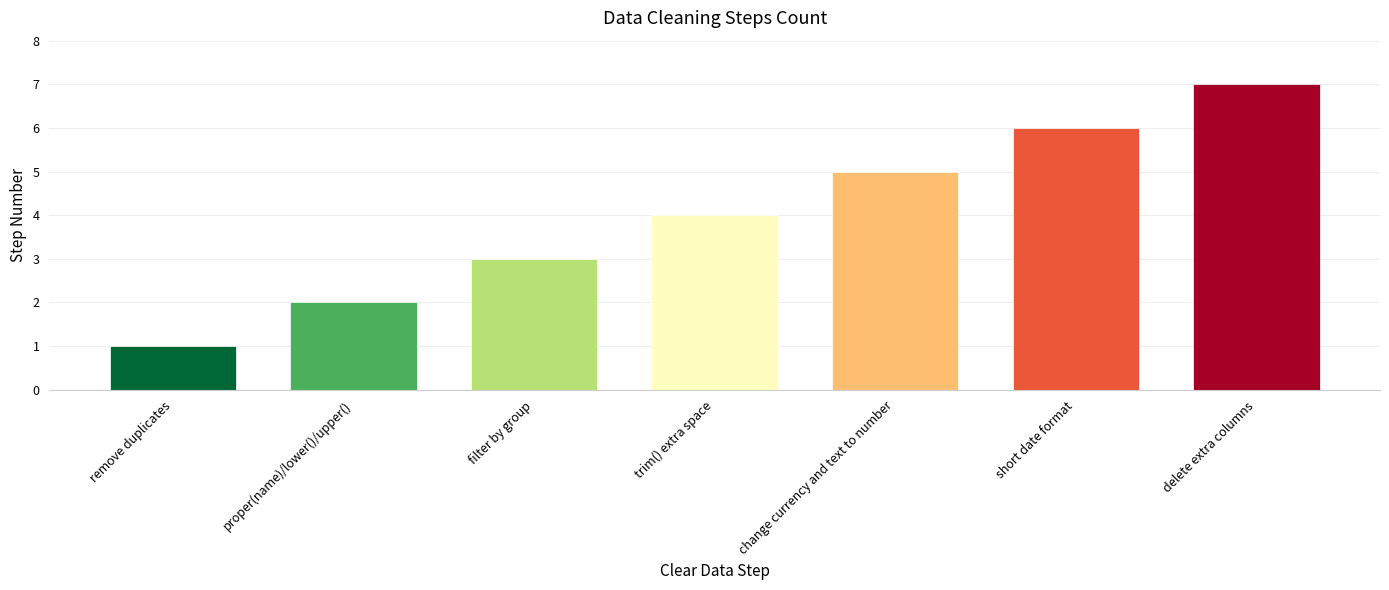

Which category has the lowest value across all series?

remove duplicates